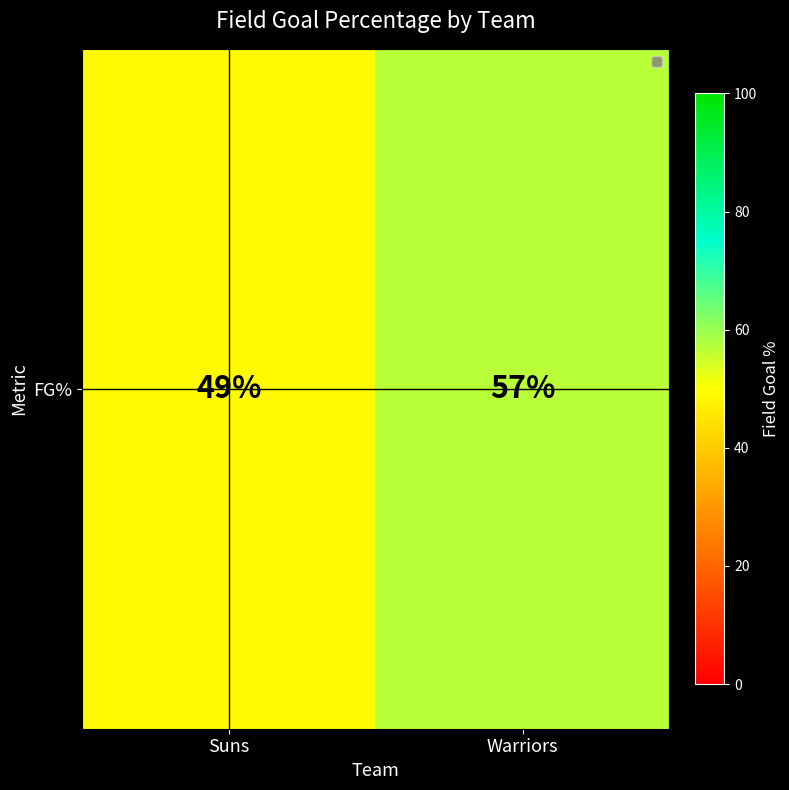

What is the smallest value displayed?

49